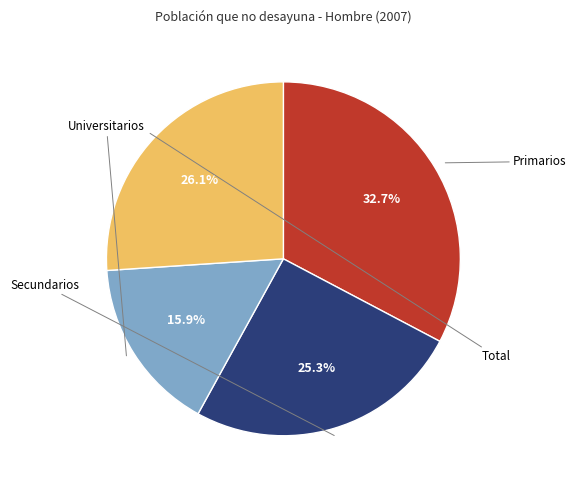

How many segments does this pie chart have?

4